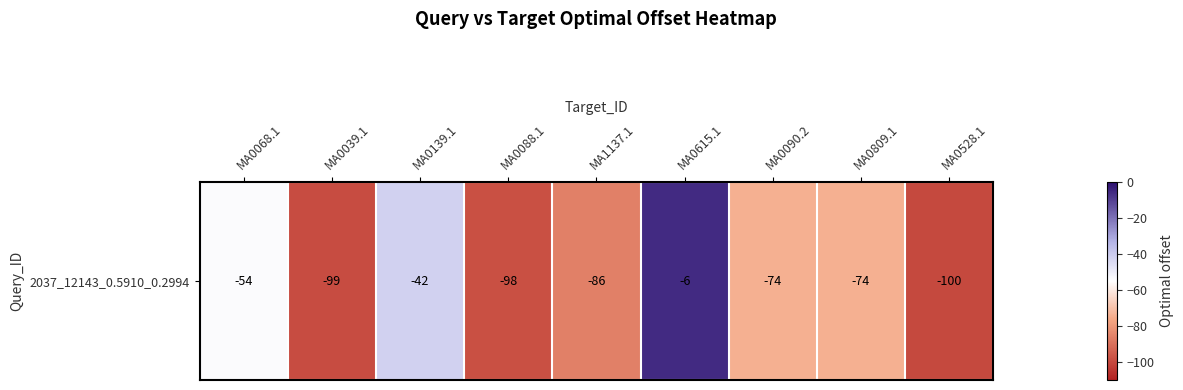

What is the maximum value shown in the chart?

-6